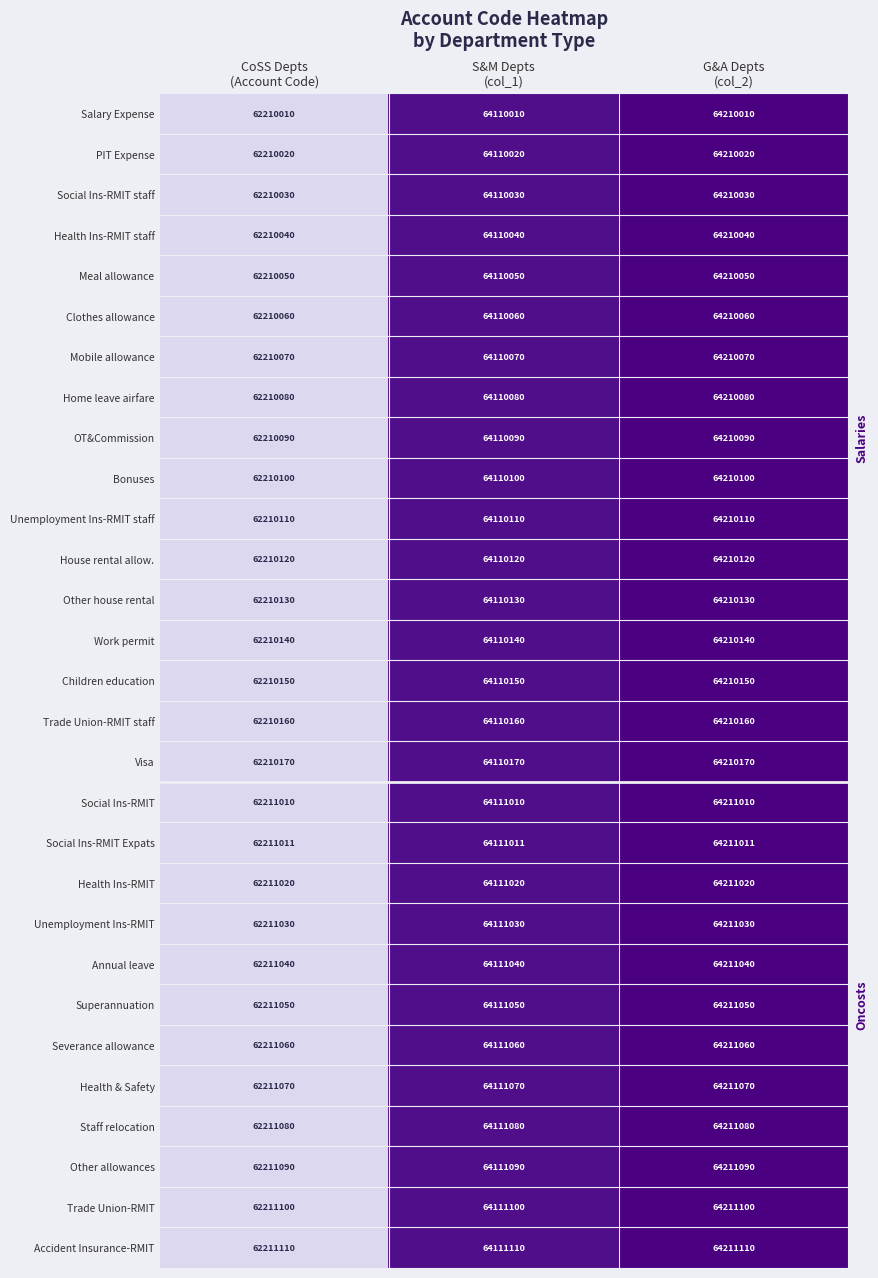

List the series in order of their peak value, highest first.

Accident Insurance-RMIT, Trade Union-RMIT, Other allowances, Staff relocation, Health & Safety, Severance allowance, Superannuation, Annual leave, Unemployment Ins-RMIT, Health Ins-RMIT, Social Ins-RMIT Expats, Social Ins-RMIT, Visa, Trade Union-RMIT staff, Children education, Work permit, Other house rental, House rental allow., Unemployment Ins-RMIT staff, Bonuses, OT&Commission, Home leave airfare, Mobile allowance, Clothes allowance, Meal allowance, Health Ins-RMIT staff, Social Ins-RMIT staff, PIT Expense, Salary Expense